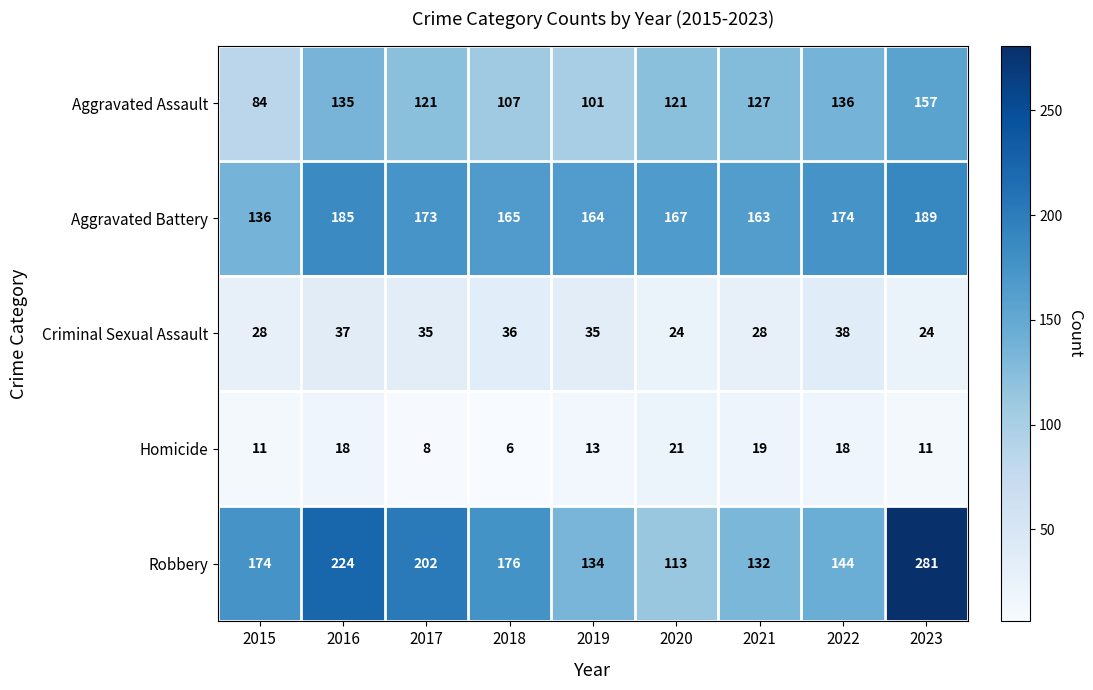

At how many categories does at least one series exceed 33?

9